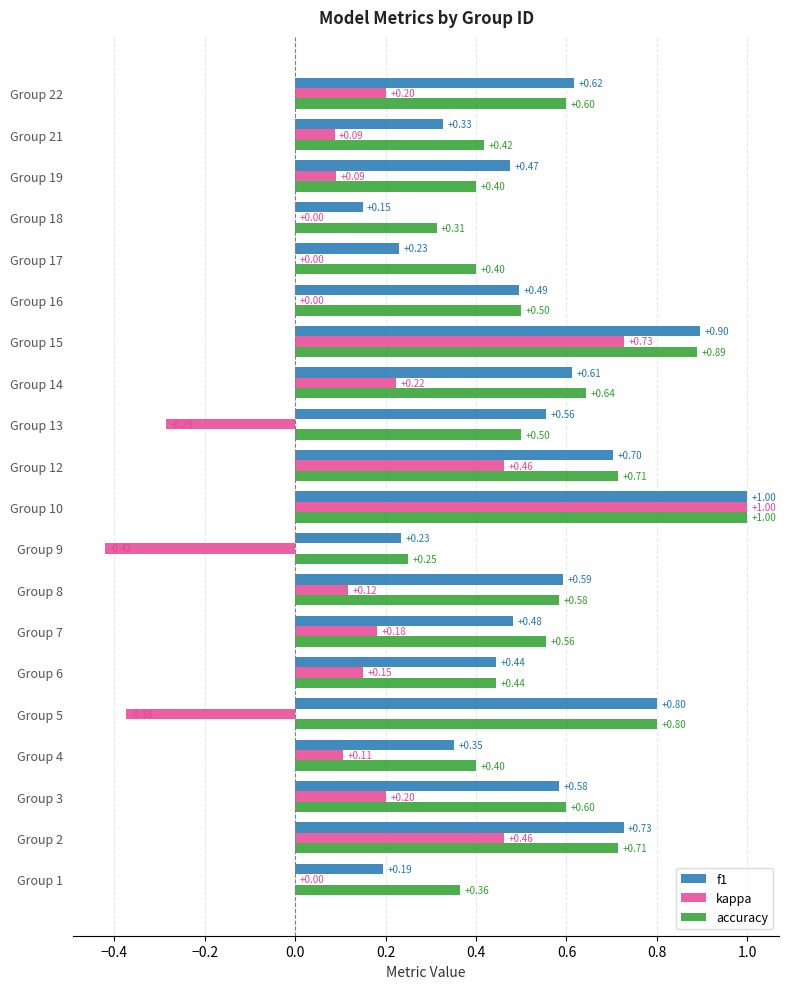

Which series changed the most between Group 1 and Group 7?

f1